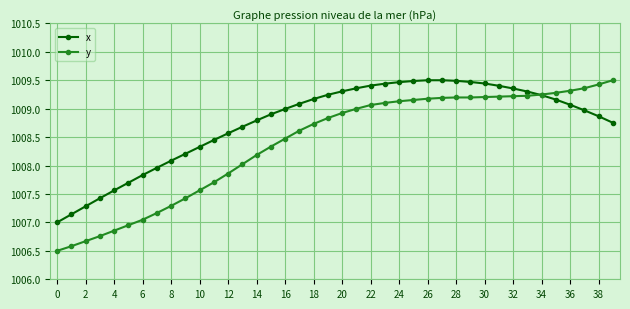

Which series has the largest range (max minus min)?

y